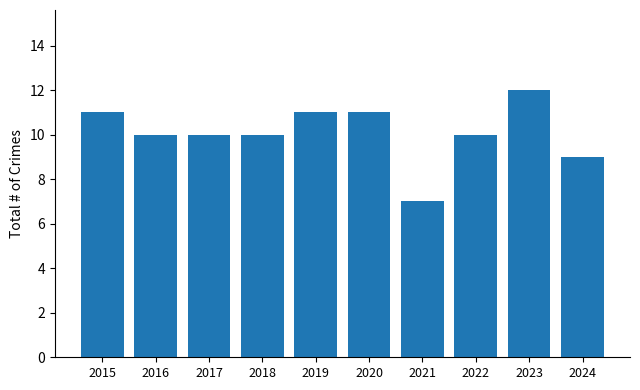

True or false: the data shows 7 at 2021.

True